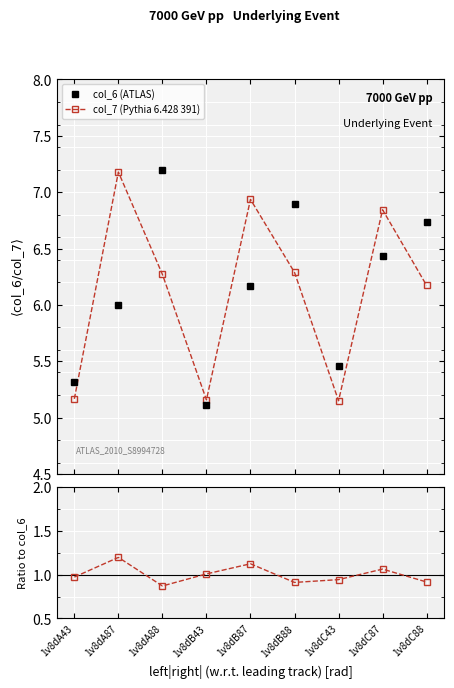

What is the approximate value of col_7 / col_6 at 1v8dA43?

1.0